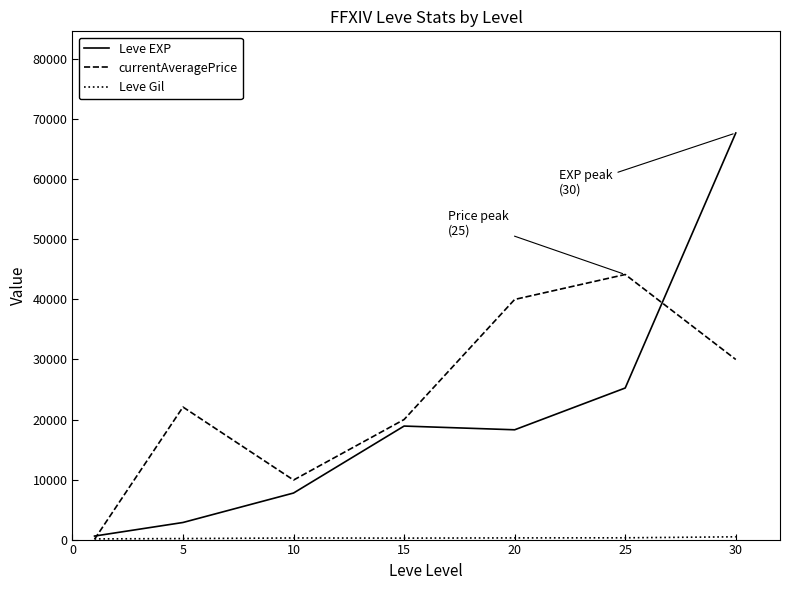

Which series has the largest range (max minus min)?

Leve EXP